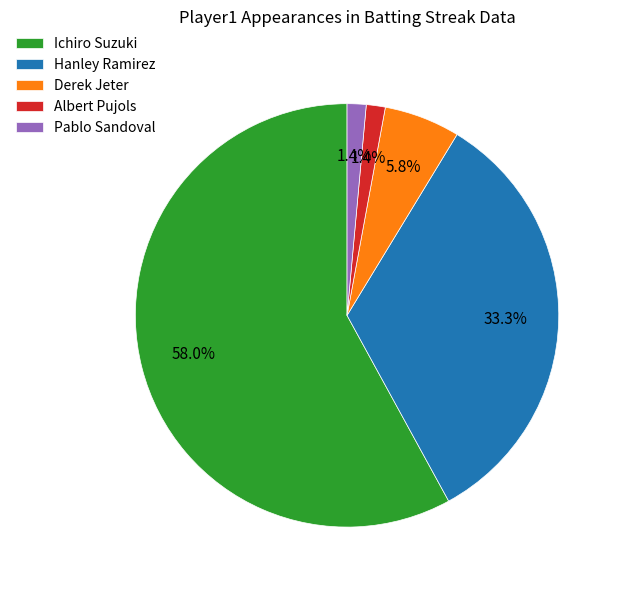

Does Ichiro Suzuki represent more than half of the total?

Yes